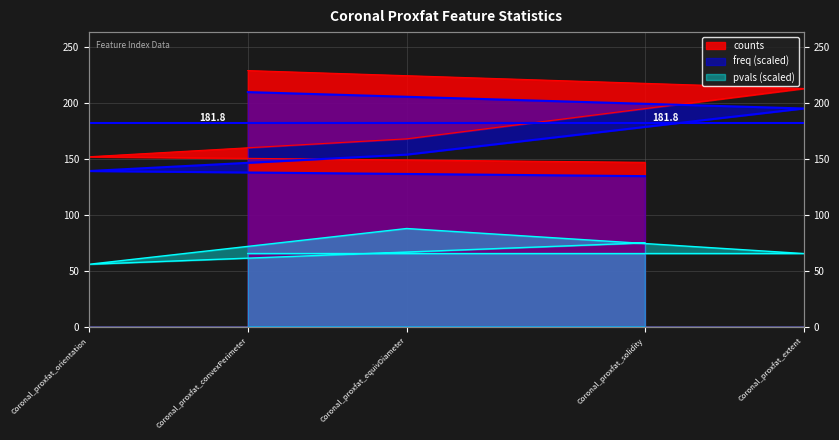

How many data points in freq are less than 153?

2